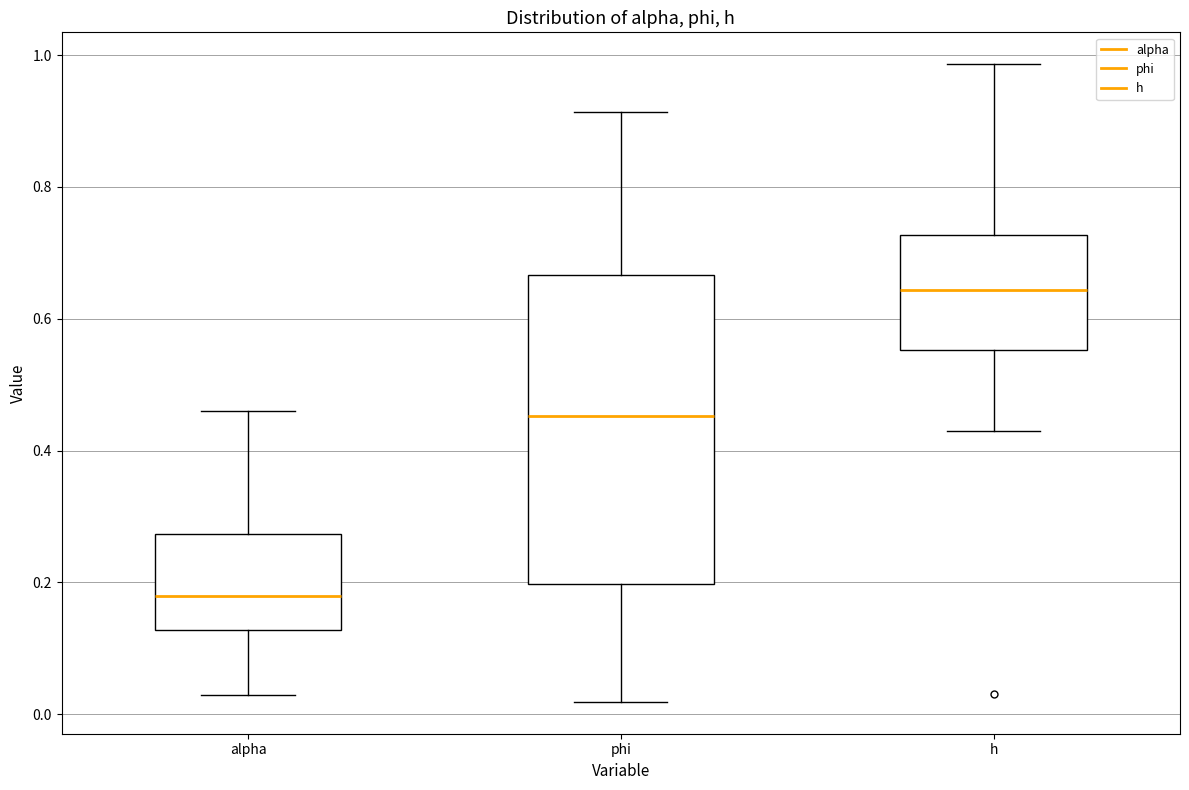

Reading left to right, read every box against the y-axis: the position of its median line, the range the box covers, and the ends of its whiskers. The values are not printed on the chart, so give them approximately, as read against the axis.

alpha: median 0.18, box 0.12 to 0.28, whiskers 0.02 to 0.46
phi: median 0.46, box 0.20 to 0.66, whiskers 0.02 to 0.92
h: median 0.64, box 0.56 to 0.72, whiskers 0.42 to 0.98